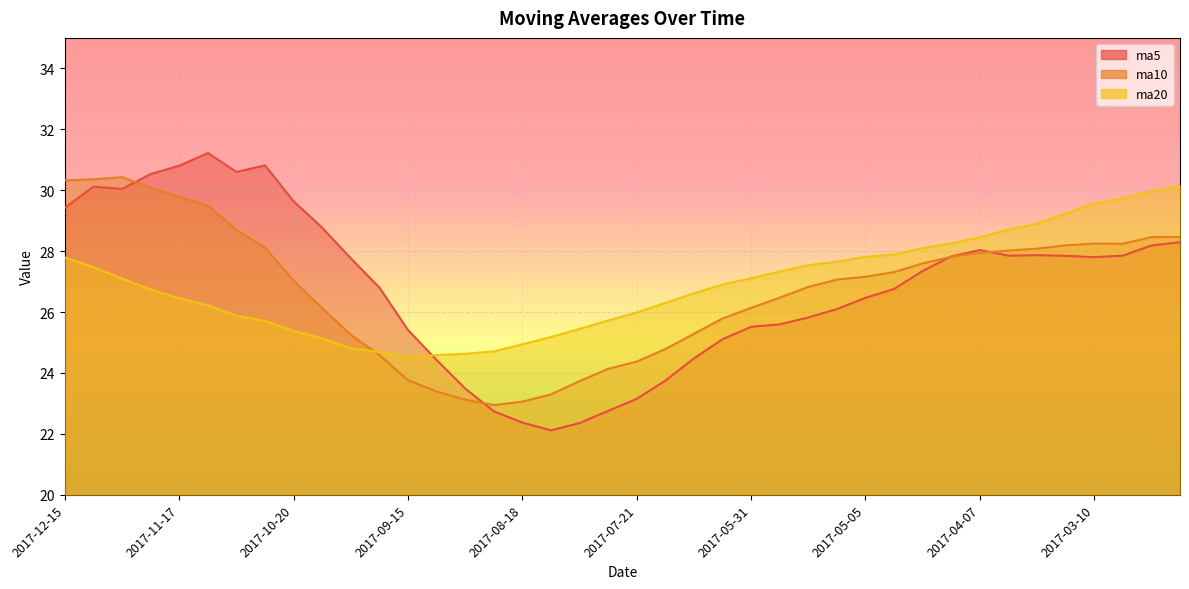

Reading left to right, extract all data points from this chart.

ma5: 2017-12-15=29.4	2017-12-08=30.1	2017-12-01=30.0	2017-11-24=30.5	2017-11-17=30.8	2017-11-10=31.2	2017-11-03=30.6	2017-10-27=30.8	2017-10-20=29.6	2017-10-13=28.8	2017-09-29=27.8	2017-09-22=26.8	2017-09-15=25.4	2017-09-08=24.4	2017-09-01=23.5	2017-08-25=22.7	2017-08-18=22.4	2017-08-11=22.1	2017-08-04=22.4	2017-07-28=22.8	2017-07-21=23.1	2017-07-14=23.7	2017-07-07=24.5	2017-06-30=25.1	2017-05-31=25.5	2017-05-26=25.6	2017-05-19=25.8	2017-05-12=26.1	2017-05-05=26.5	2017-04-28=26.8	2017-04-21=27.4	2017-04-14=27.8	2017-04-07=28.0	2017-03-31=27.9	2017-03-24=27.9	2017-03-17=27.8	2017-03-10=27.8	2017-03-03=27.9	2017-02-24=28.2	2017-02-17=28.3
ma10: 2017-12-15=30.3	2017-12-08=30.4	2017-12-01=30.4	2017-11-24=30.1	2017-11-17=29.8	2017-11-10=29.5	2017-11-03=28.7	2017-10-27=28.1	2017-10-20=27.0	2017-10-13=26.1	2017-09-29=25.3	2017-09-22=24.6	2017-09-15=23.8	2017-09-08=23.4	2017-09-01=23.1	2017-08-25=22.9	2017-08-18=23.1	2017-08-11=23.3	2017-08-04=23.7	2017-07-28=24.1	2017-07-21=24.4	2017-07-14=24.8	2017-07-07=25.3	2017-06-30=25.8	2017-05-31=26.1	2017-05-26=26.5	2017-05-19=26.8	2017-05-12=27.1	2017-05-05=27.2	2017-04-28=27.3	2017-04-21=27.6	2017-04-14=27.8	2017-04-07=27.9	2017-03-31=28.0	2017-03-24=28.1	2017-03-17=28.2	2017-03-10=28.2	2017-03-03=28.2	2017-02-24=28.5	2017-02-17=28.5
ma20: 2017-12-15=27.8	2017-12-08=27.5	2017-12-01=27.1	2017-11-24=26.7	2017-11-17=26.5	2017-11-10=26.2	2017-11-03=25.9	2017-10-27=25.7	2017-10-20=25.4	2017-10-13=25.1	2017-09-29=24.8	2017-09-22=24.7	2017-09-15=24.5	2017-09-08=24.6	2017-09-01=24.6	2017-08-25=24.7	2017-08-18=24.9	2017-08-11=25.2	2017-08-04=25.4	2017-07-28=25.7	2017-07-21=26.0	2017-07-14=26.3	2017-07-07=26.6	2017-06-30=26.9	2017-05-31=27.1	2017-05-26=27.3	2017-05-19=27.5	2017-05-12=27.7	2017-05-05=27.8	2017-04-28=27.9	2017-04-21=28.1	2017-04-14=28.3	2017-04-07=28.5	2017-03-31=28.7	2017-03-24=28.9	2017-03-17=29.2	2017-03-10=29.6	2017-03-03=29.7	2017-02-24=30.0	2017-02-17=30.2